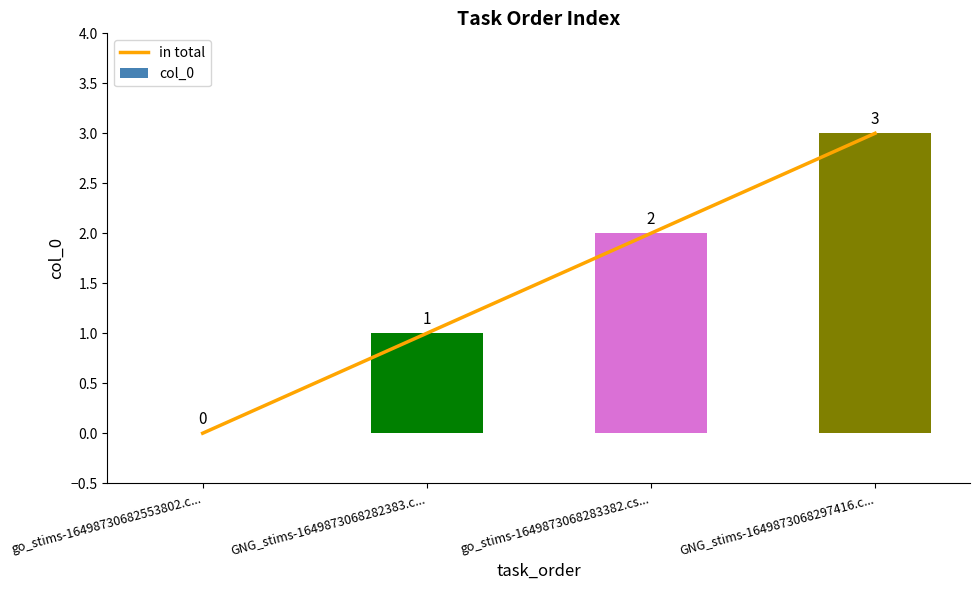

What is the approximate value of col_0 at GNG_stims-1649873068297416.c...?

3